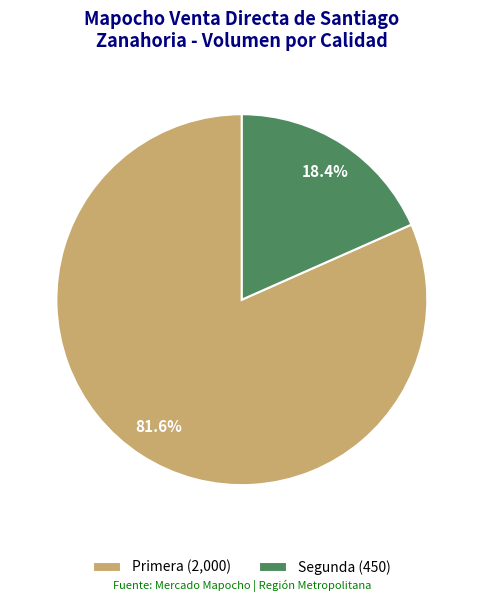

How many slices are in this pie chart?

2